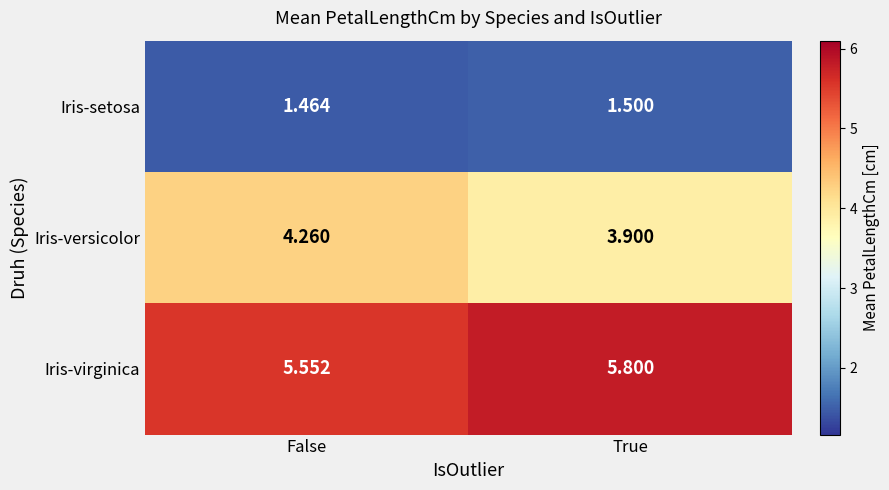

Which series changed the most between False and True?

Iris-versicolor